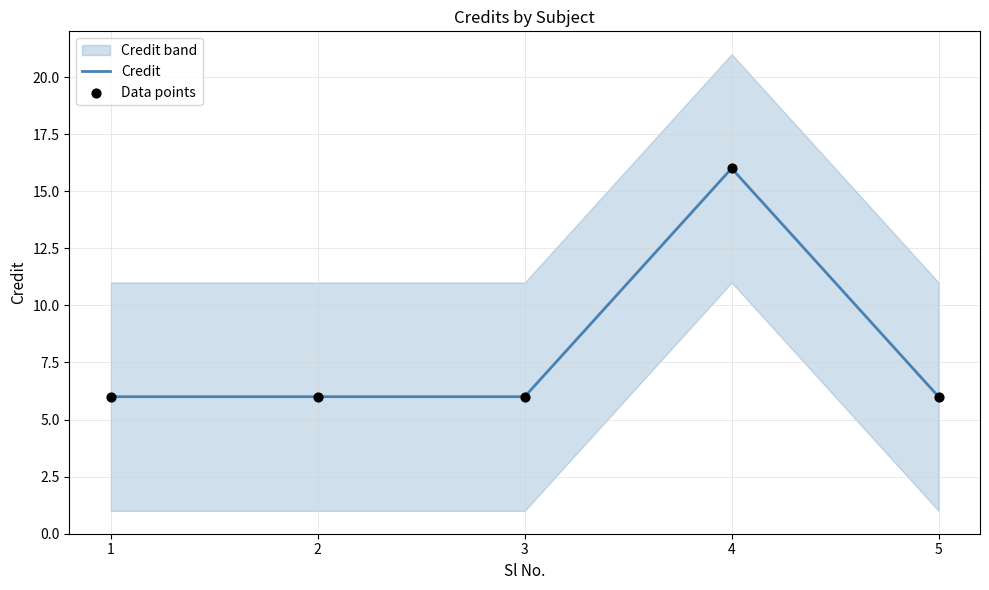

True or false: Credit has a value of 6 at 1.

True